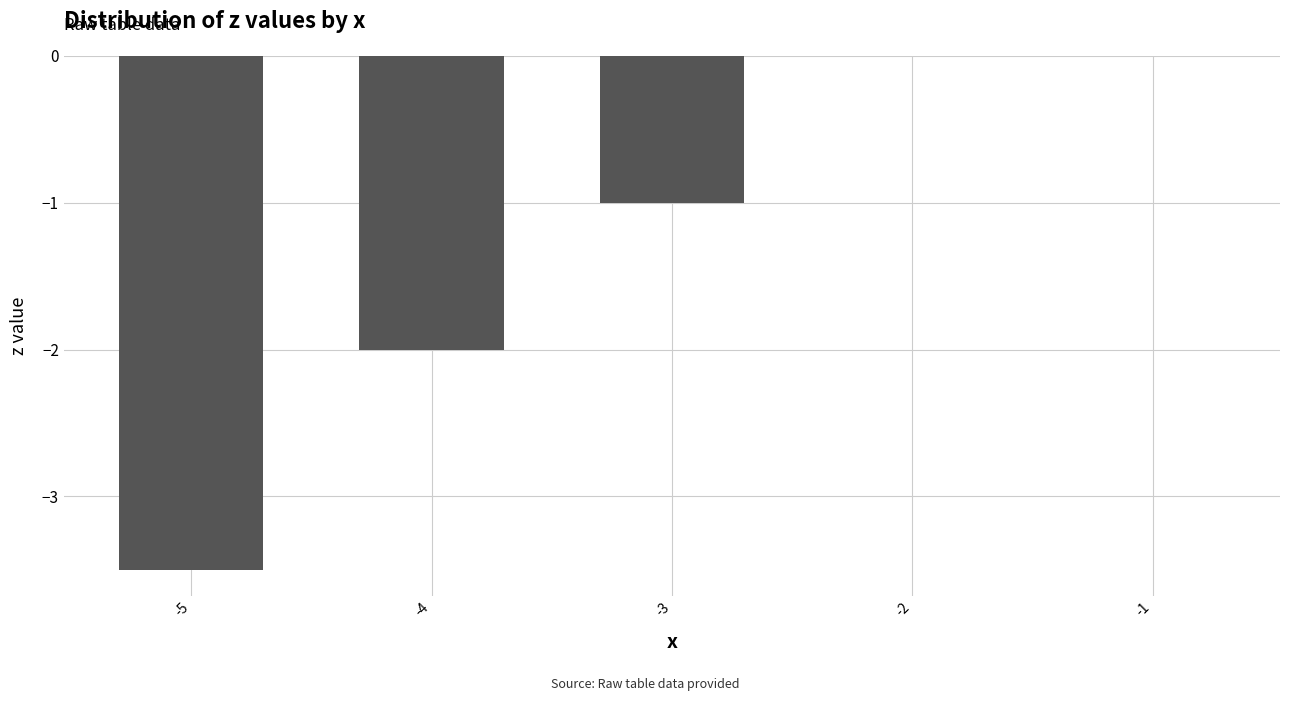

What is the change in value from -4 to -2?

+2.0